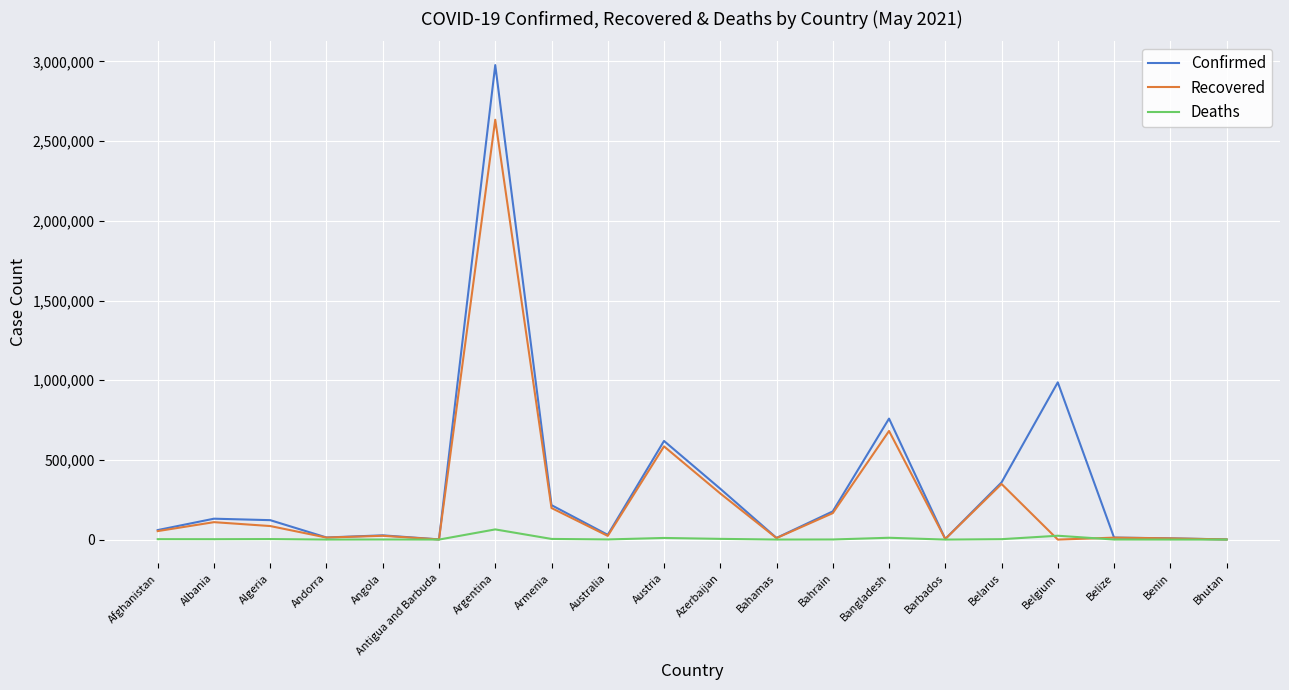

The Confirmed series shows 2977363 at Argentina. True or false?

True